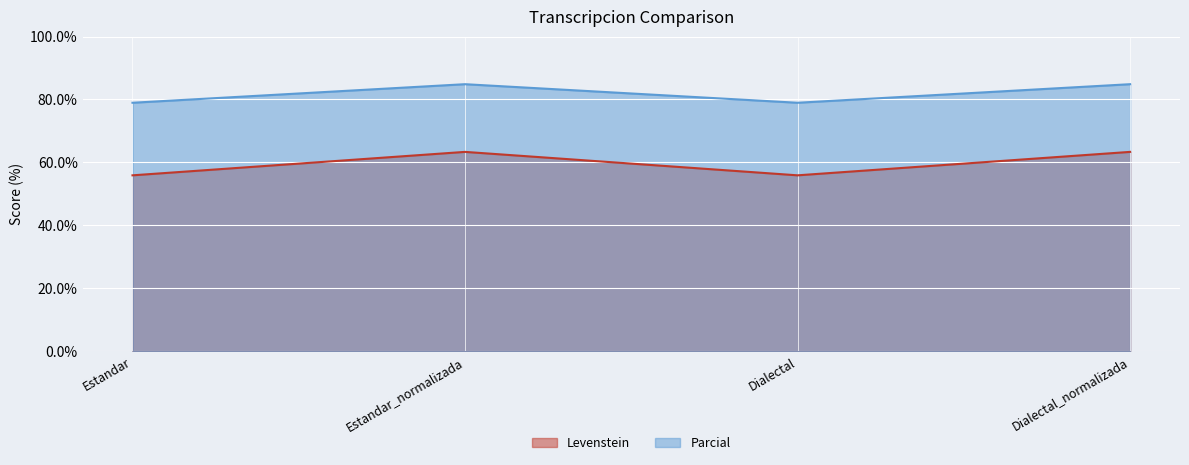

What are all the series names shown in the legend?

Levenstein, Parcial